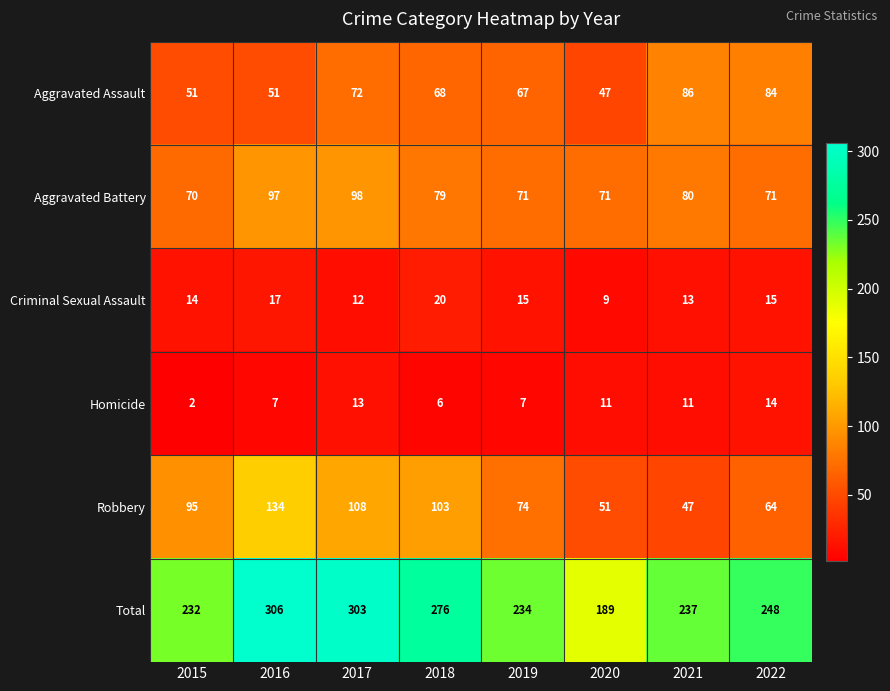

At which label does Aggravated Assault reach its minimum?

2020